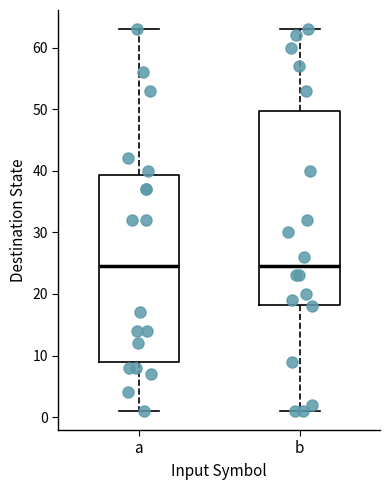

Comparing the boxes themselves (not the whiskers), which one is the tallest?

b